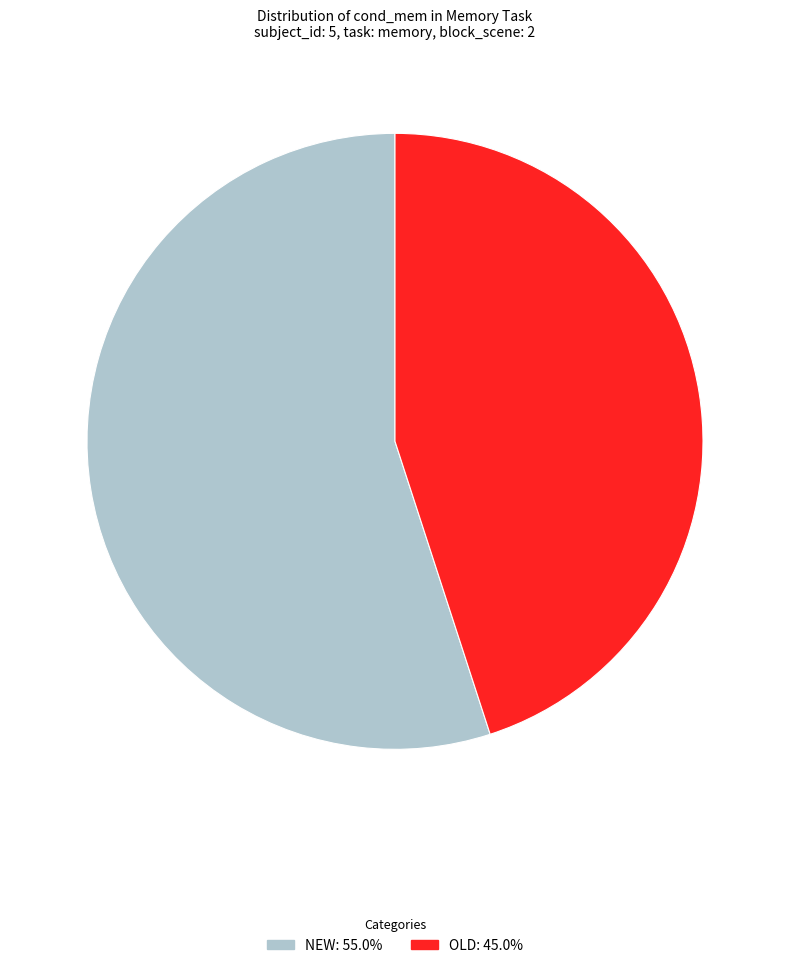

Is there any slice that represents more than half of the pie?

Yes